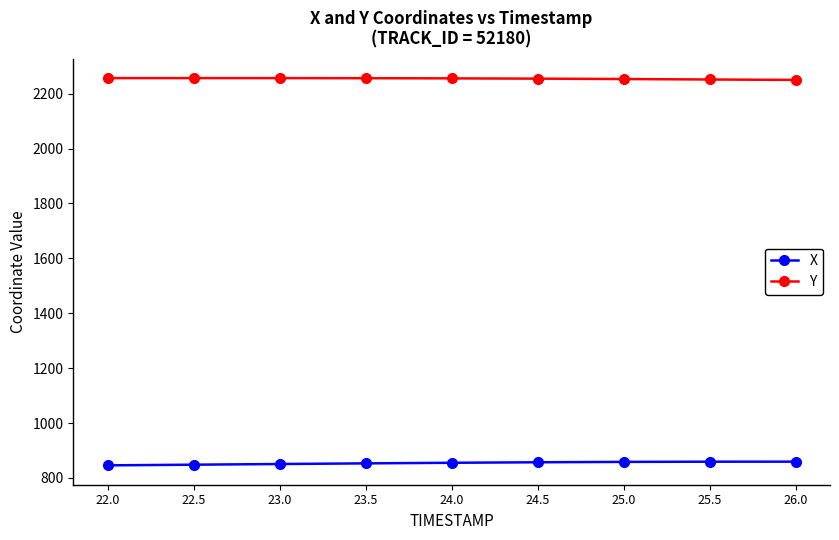

What is the label of the 2nd point from the right?

25.5